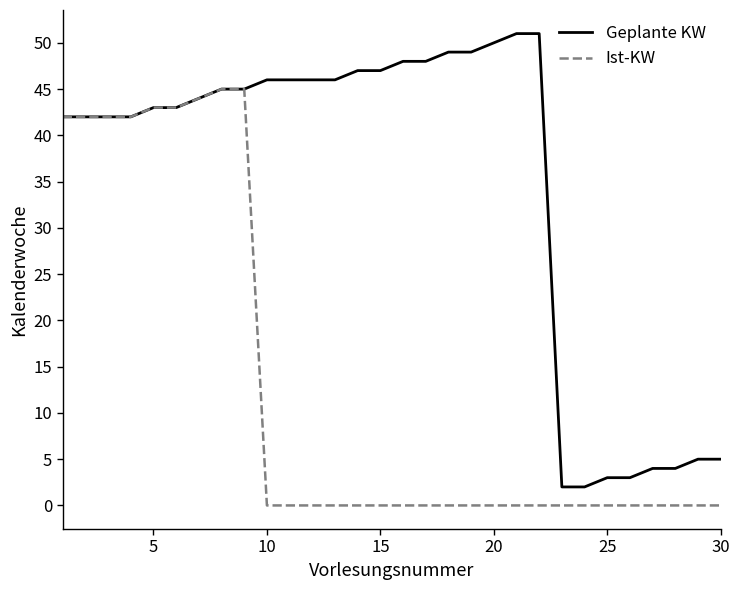

Rank the series by their maximum value, from lowest to highest.

Ist-KW, Geplante KW